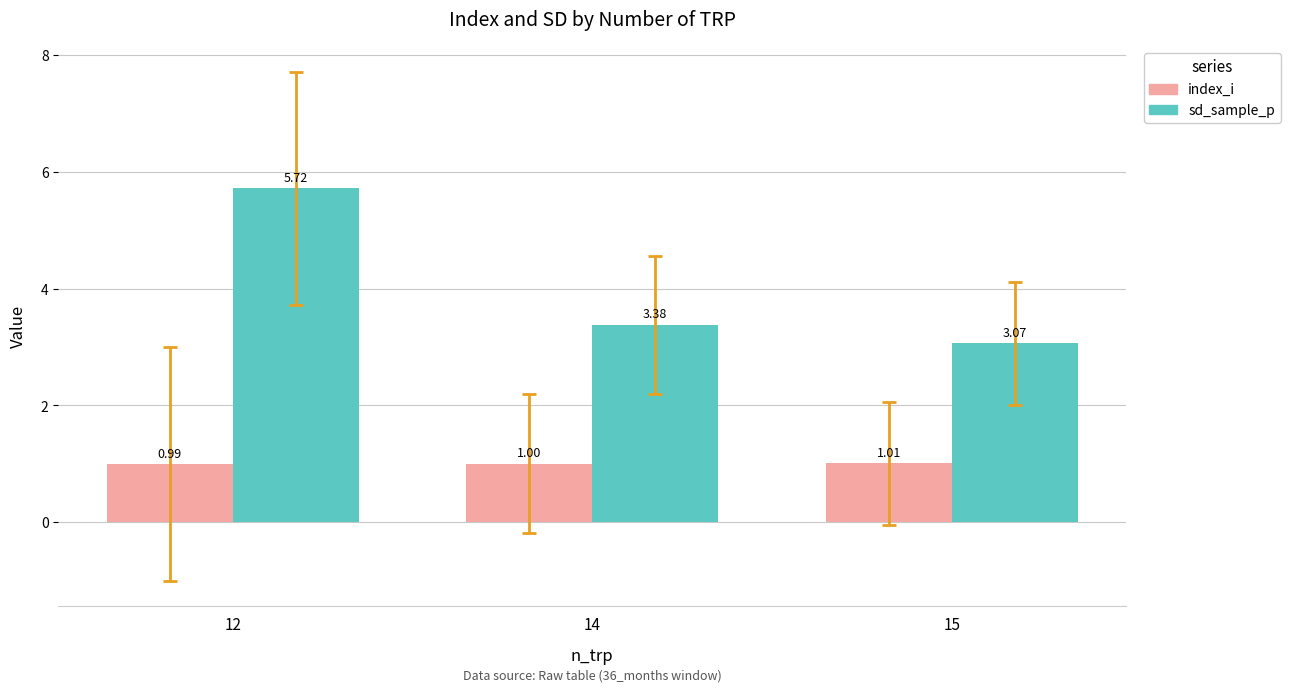

The index_i series shows 0.3 at 12. True or false?

False